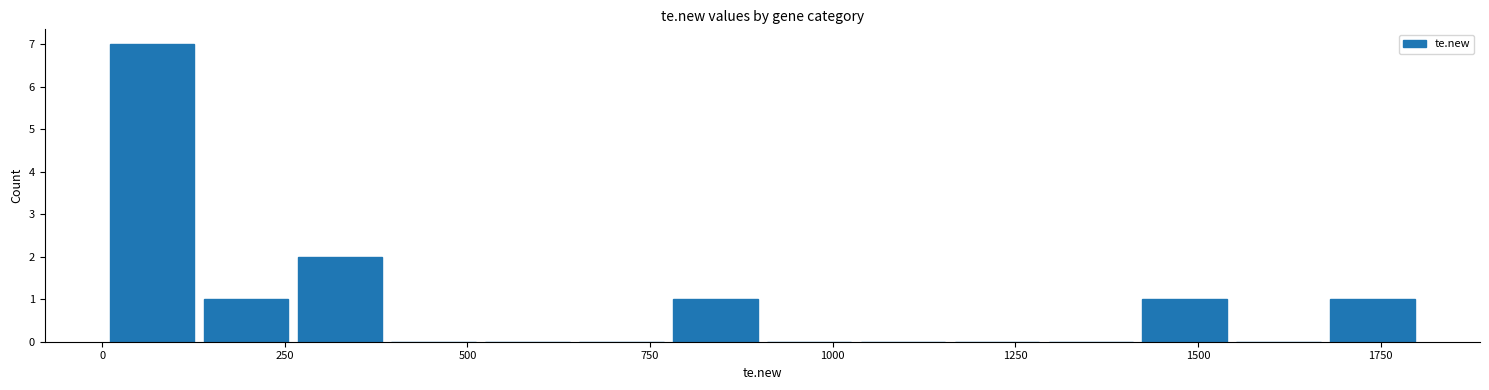

Around what value on the x-axis is the tallest bar? Give the approximate position of its centre, as read against the axis.

50